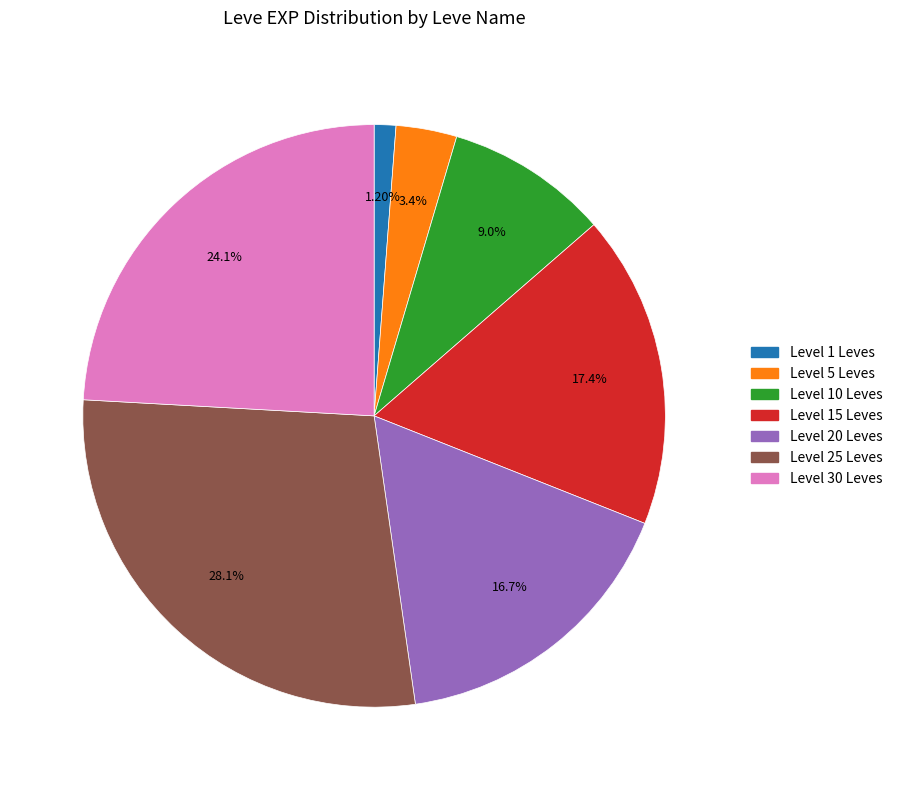

How many segments does this pie chart have?

7